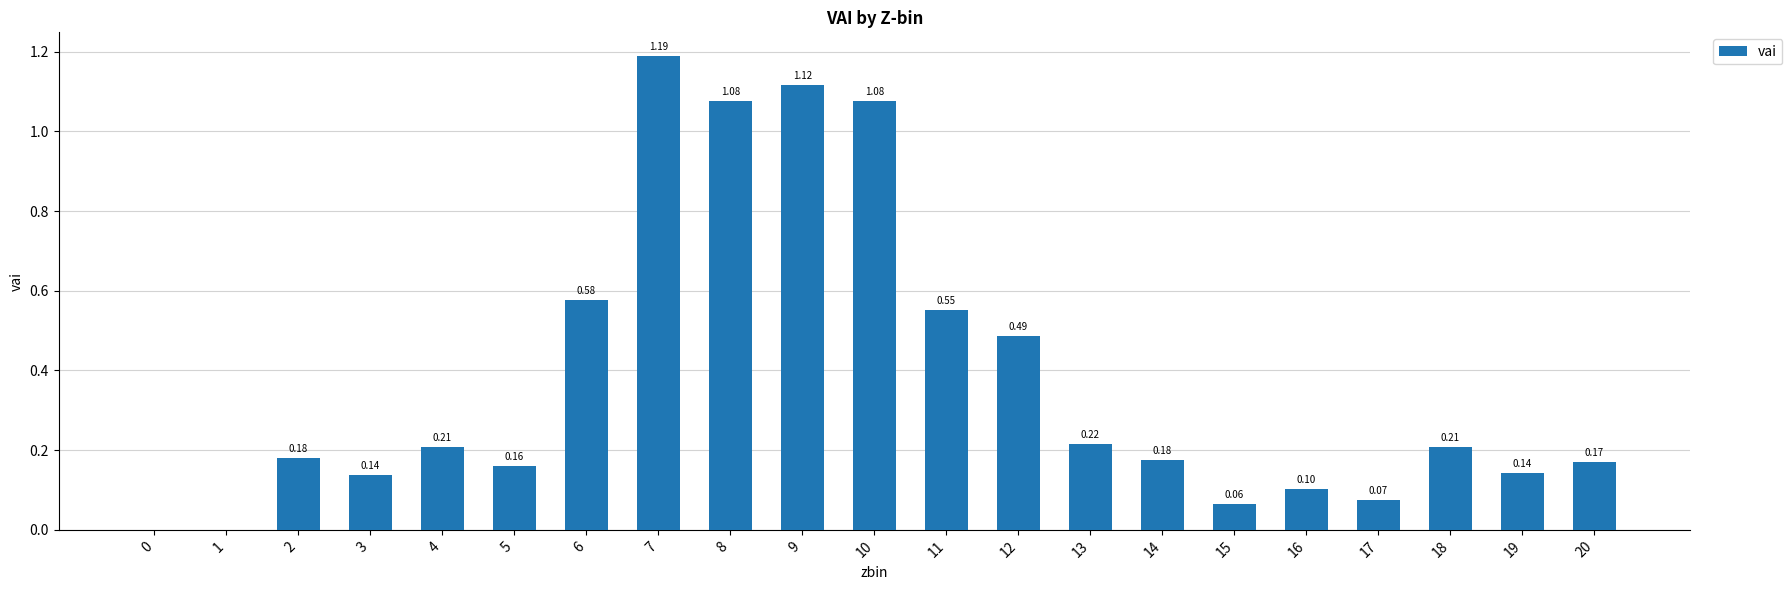

Which has a higher value, 18 or 8?

8